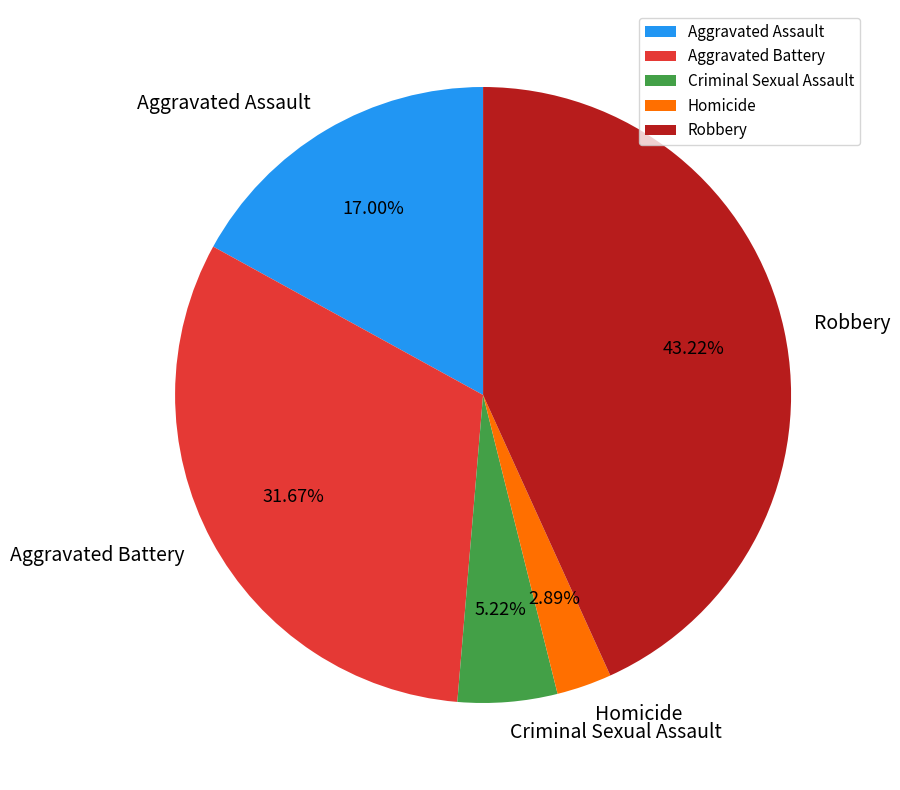

How many segments does this pie chart have?

5